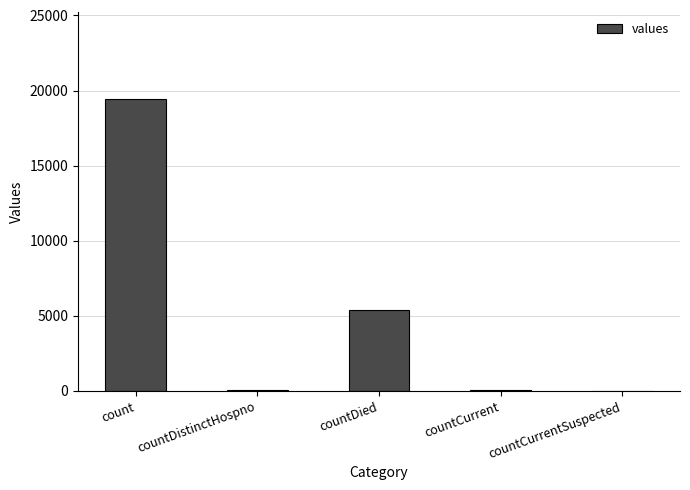

The value at count is 19420. True or false?

True